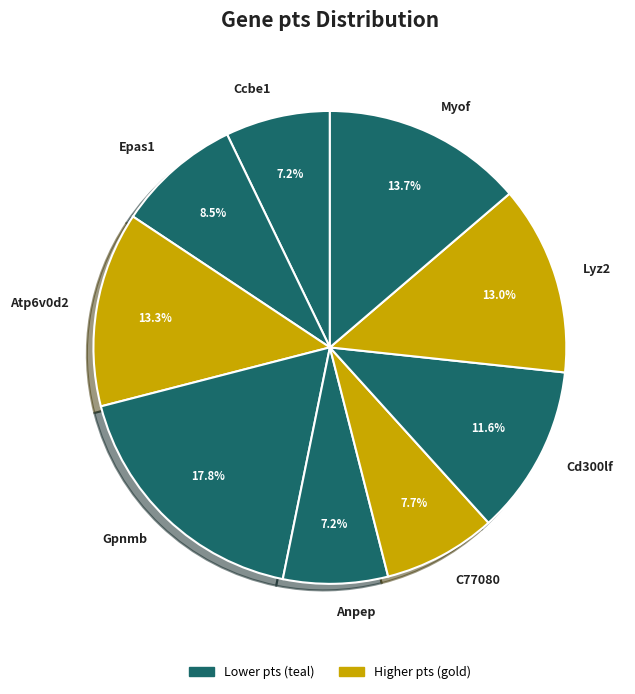

Which slice is the largest?

Gpnmb